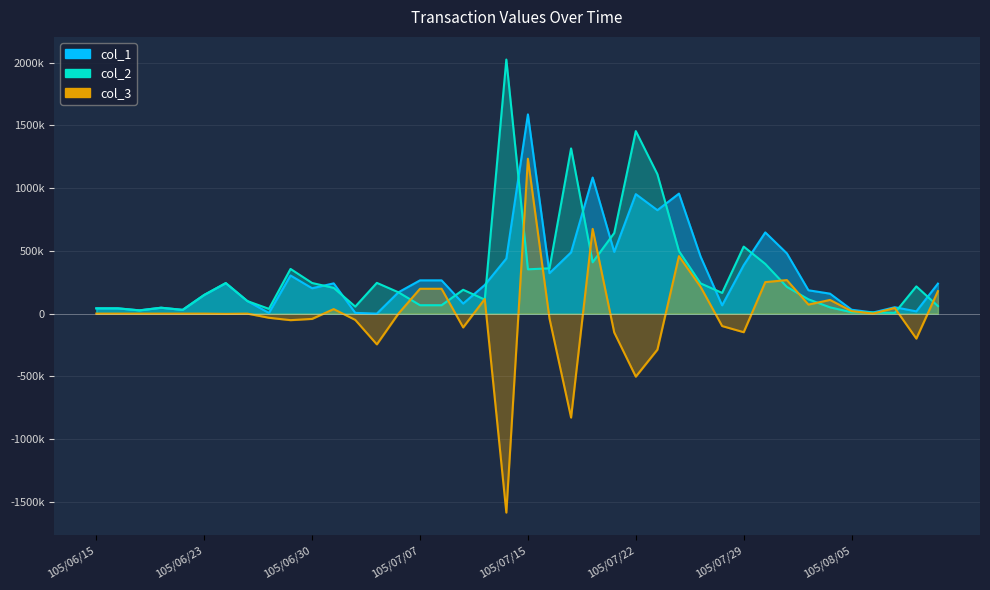

Is the value of col_2 at 105/06/27 greater than the value of col_1 at 105/07/29?

No